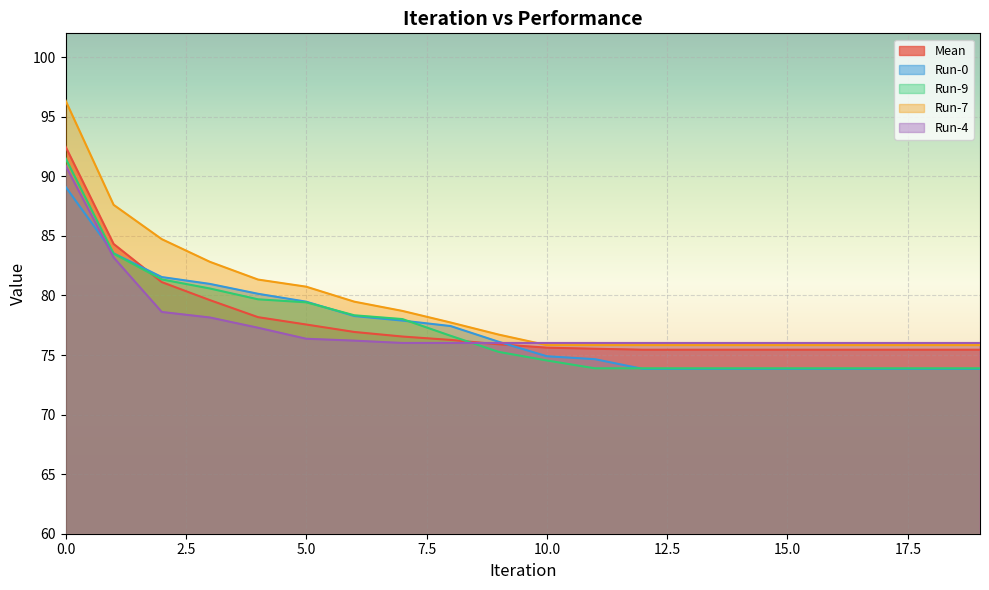

What is the minimum value for Mean?

75.4